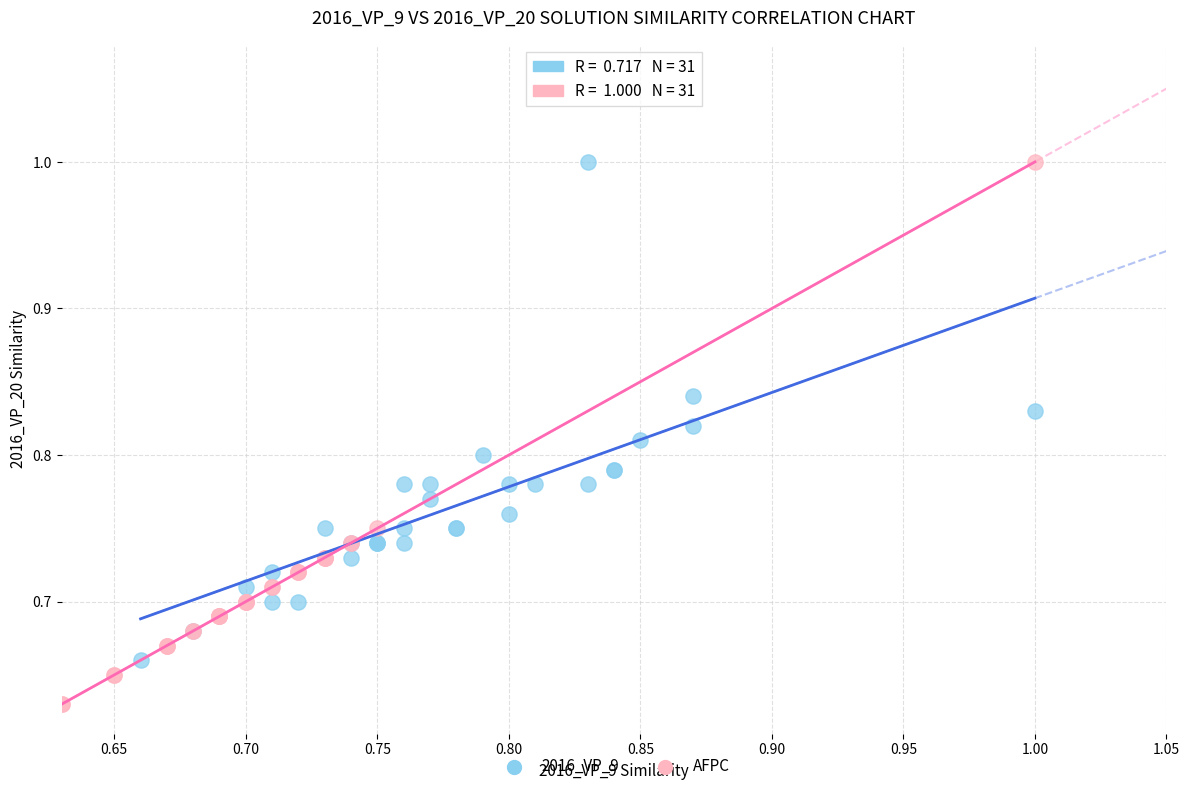

Which series has the widest spread of Y values?

AFPC